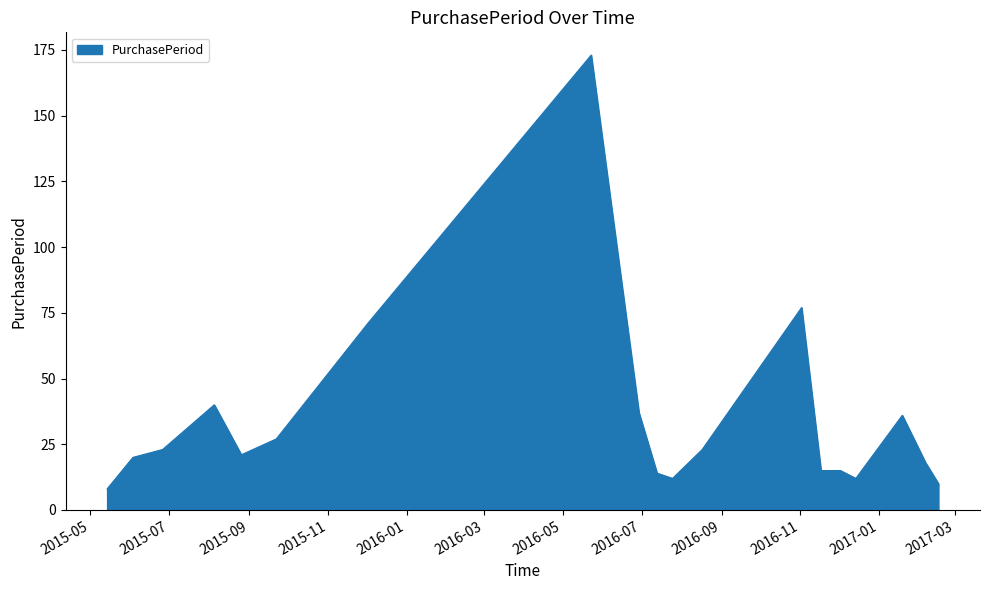

Does the chart display data point markers on the line(s)?

No